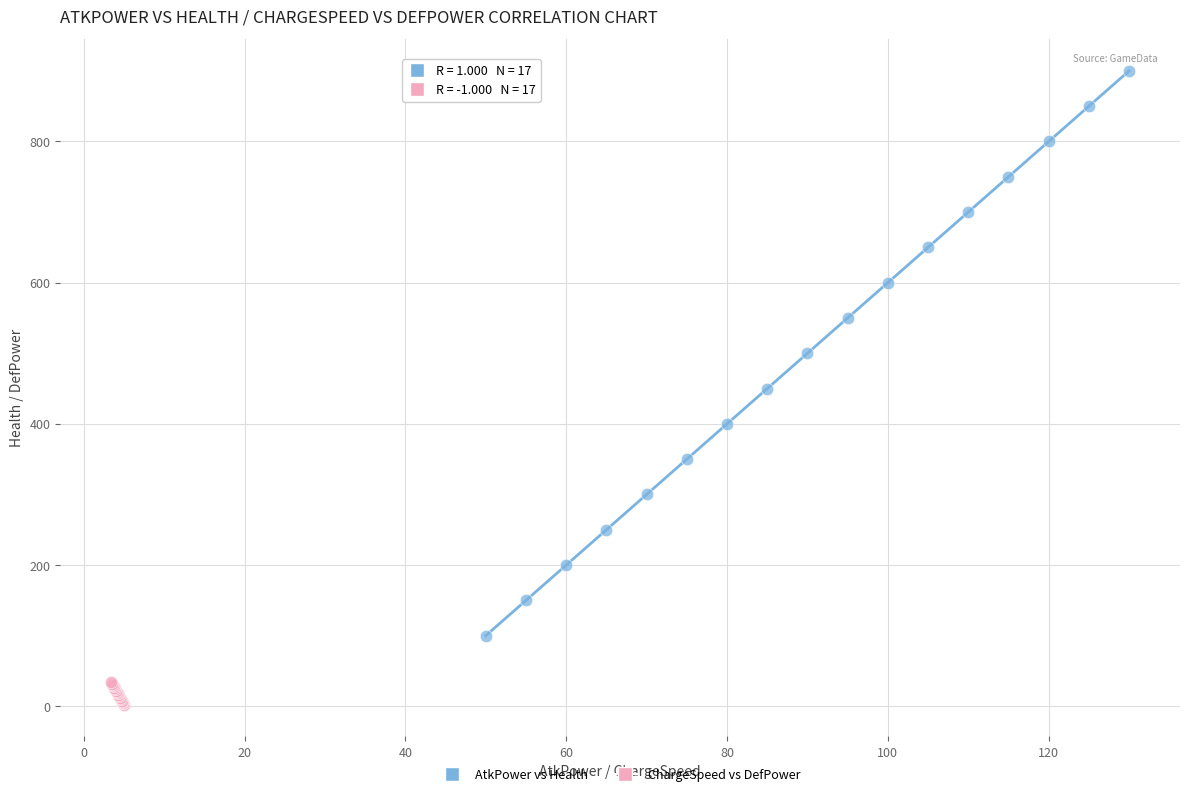

Which series contains the lowest Y value?

ChargeSpeed vs DefPower